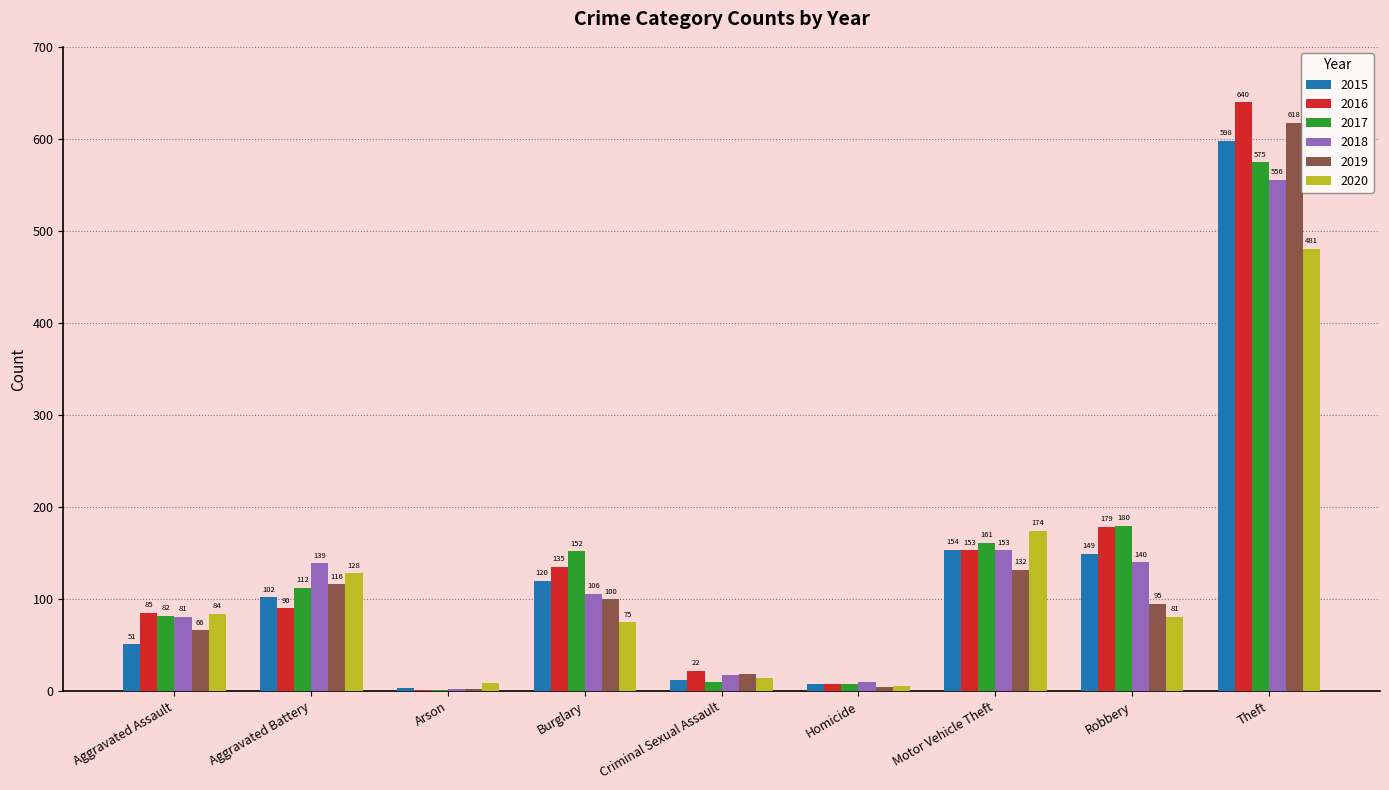

What is the maximum value shown in the chart?

640